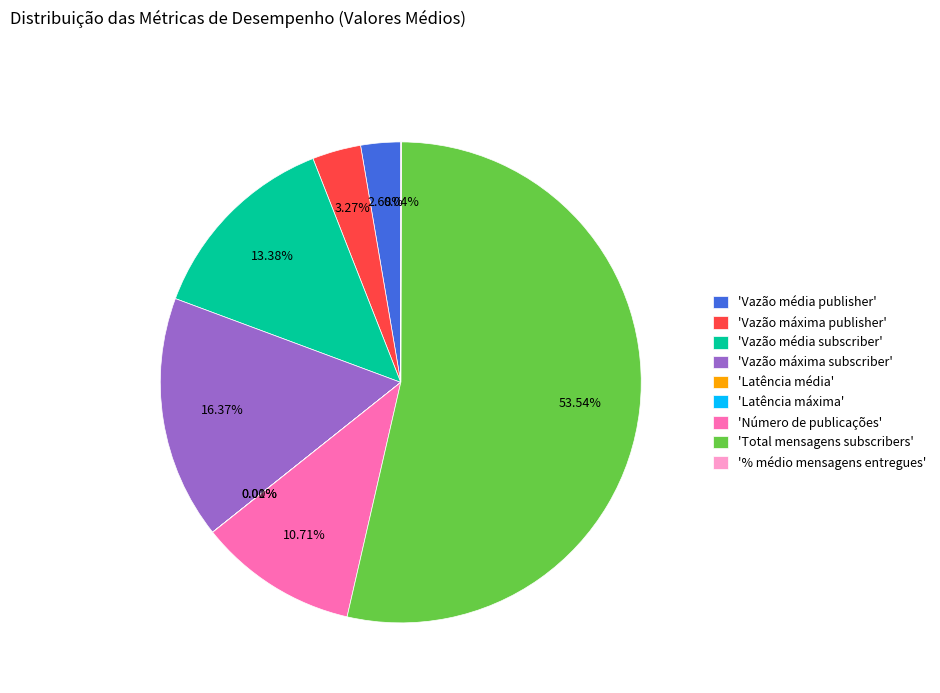

What is the ratio of the value at 'Total mensagens subscribers' to the value at 'Vazão média publisher'?

20.0